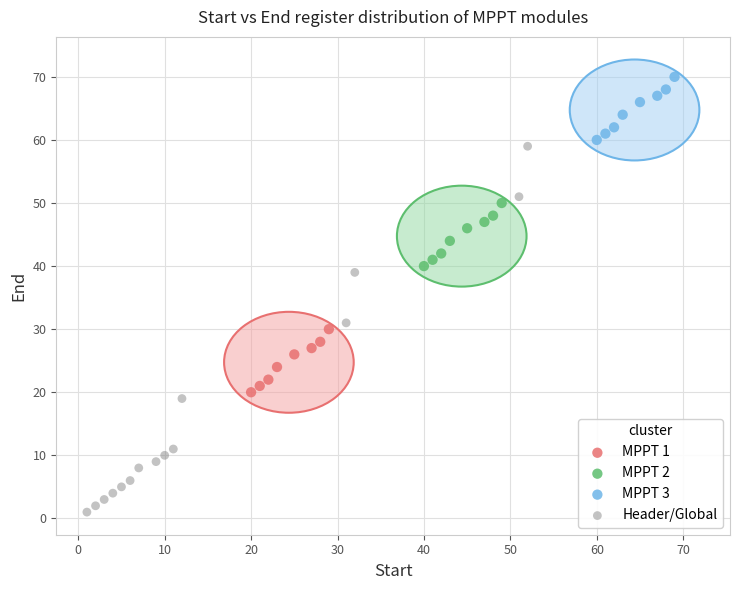

Which series reaches the minimum Y coordinate?

Header/Global